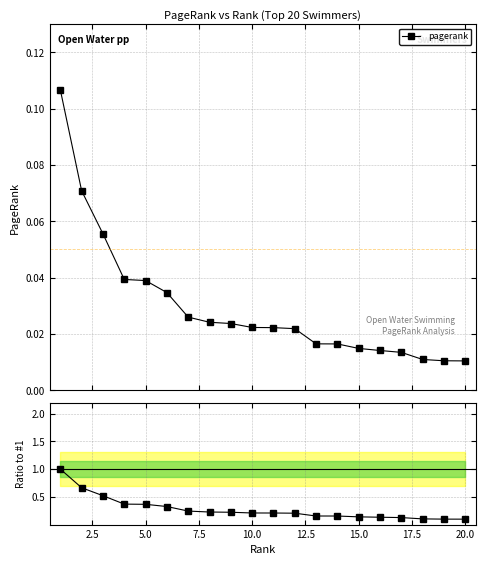

How many pagerank values are between 0 and 1?

20